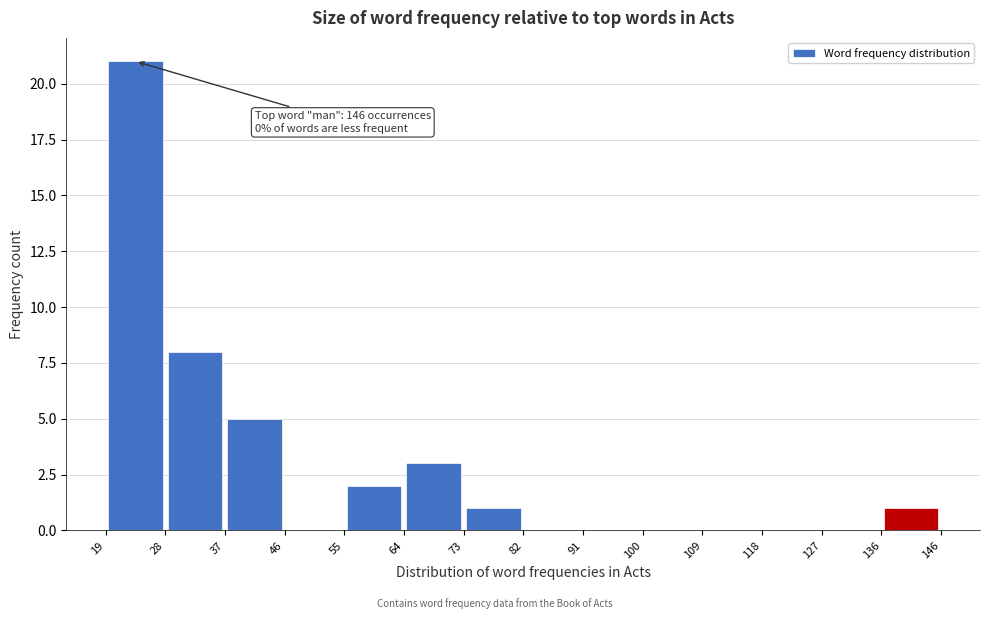

Which range on the x-axis has the tallest bar?

19 to 28